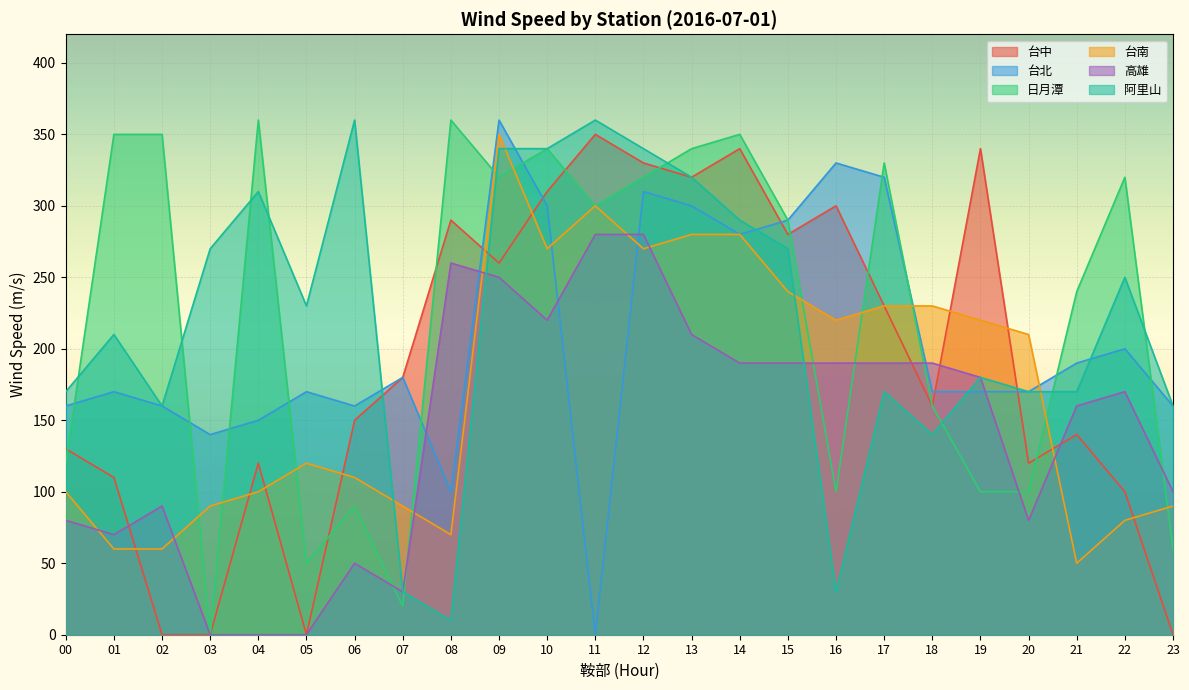

True or false: 台北 has a value of 300 at 13.

True